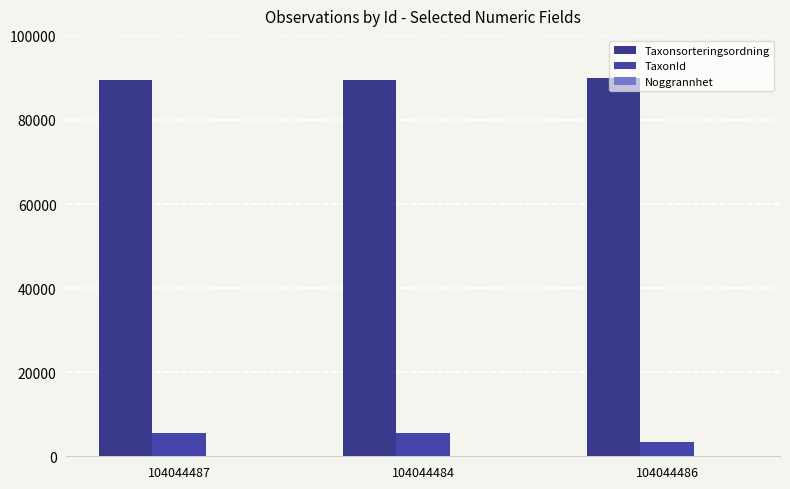

What value does the Noggrannhet series have at 104044487?

10